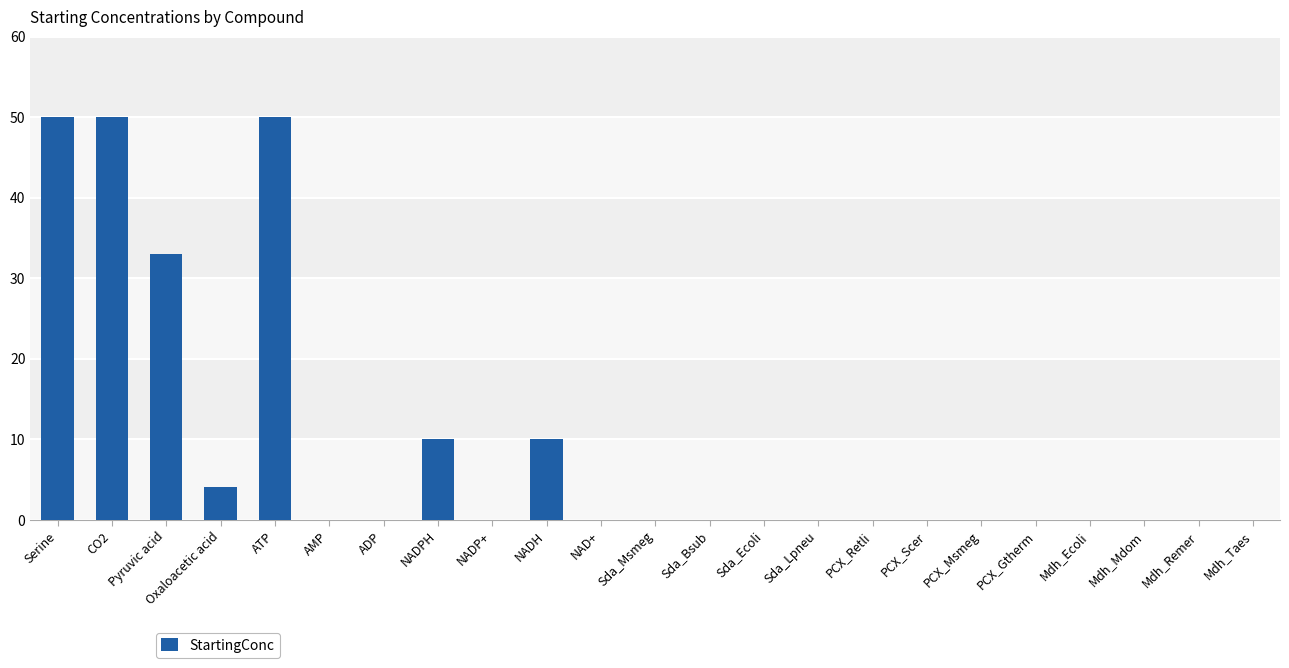

What is the greatest value displayed?

50